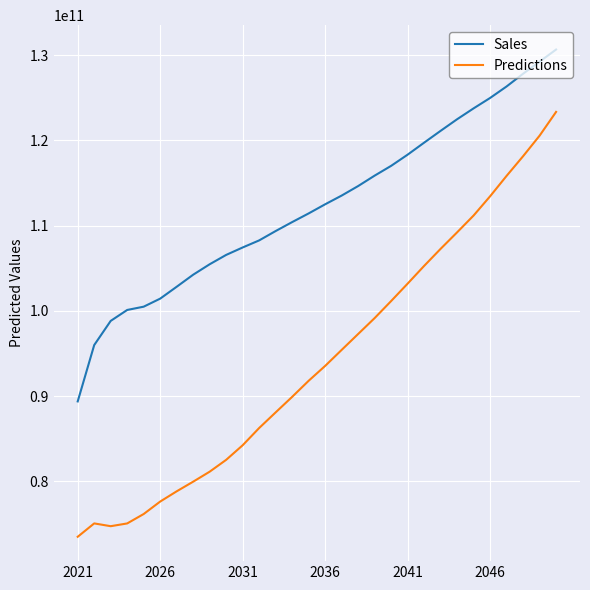

Which series has the largest total across all categories?

Sales